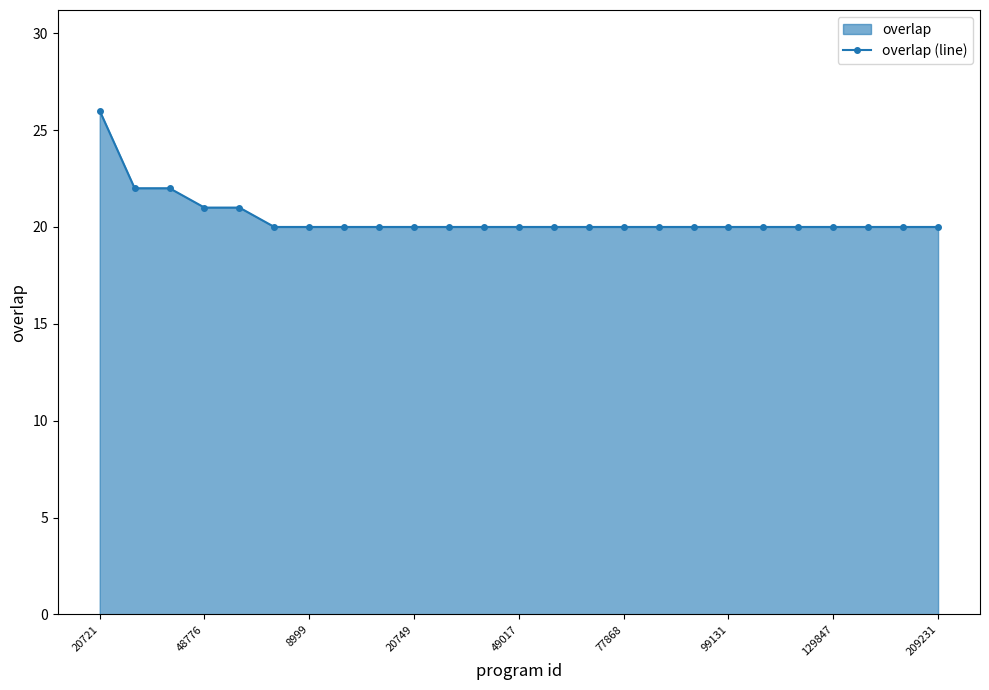

How many data points are above 20?

5